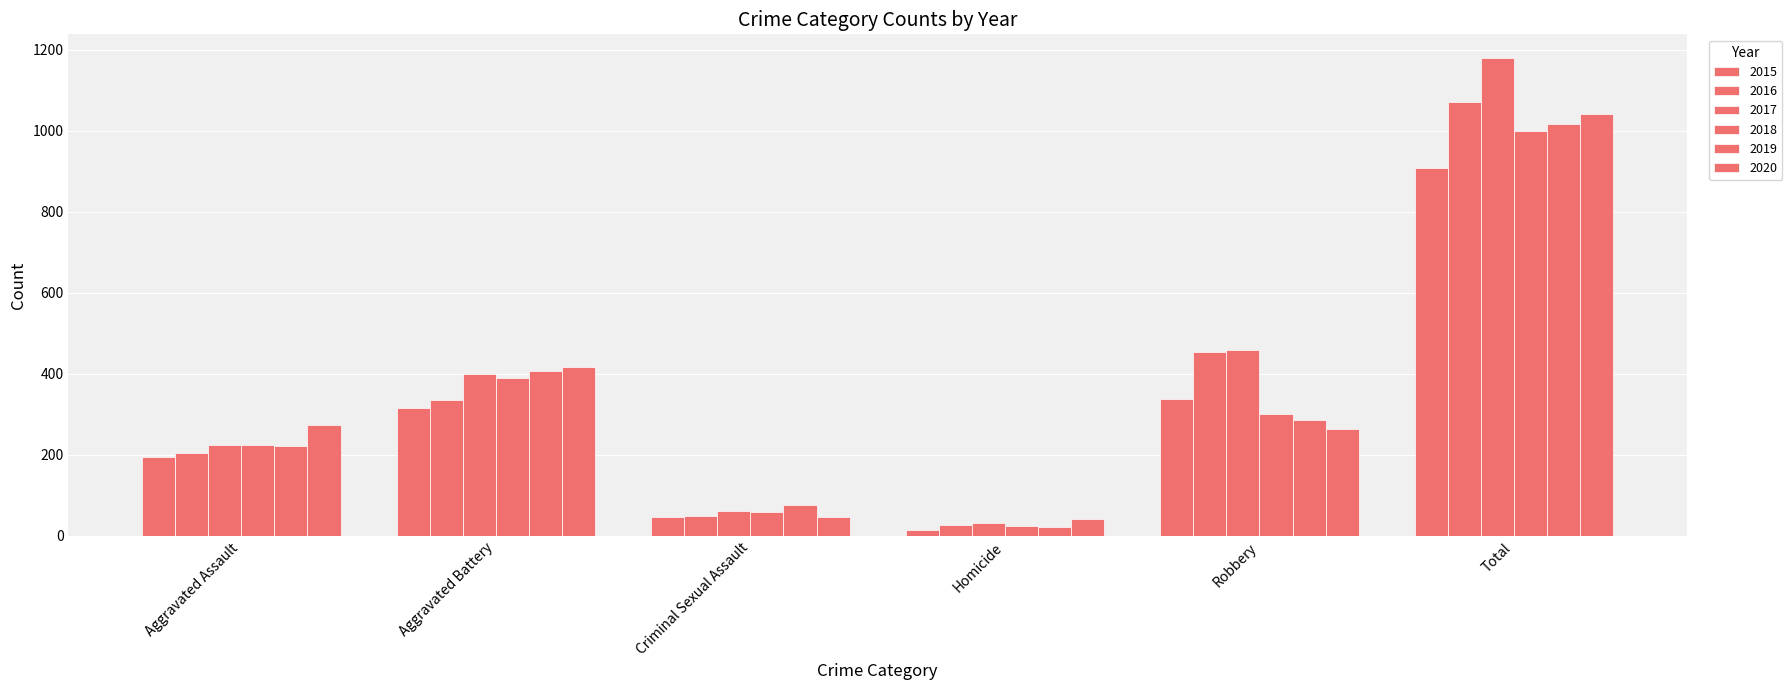

Does the chart contain any negative values?

No